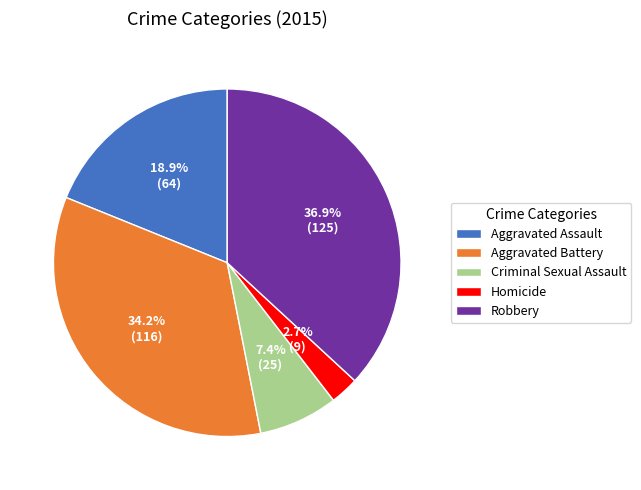

The Aggravated Battery slice represents 34% of the pie. True or false?

True